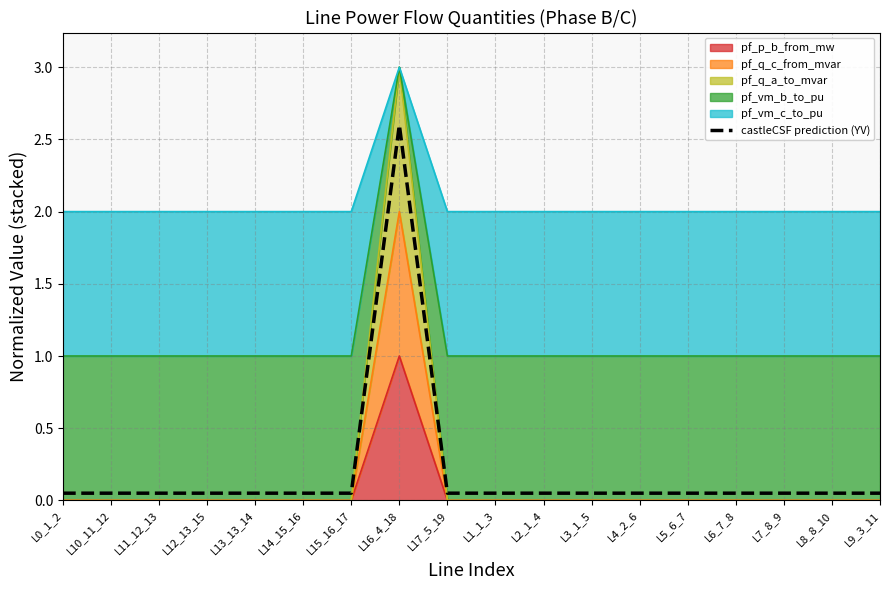

What is the maximum value shown in the chart?

2.6